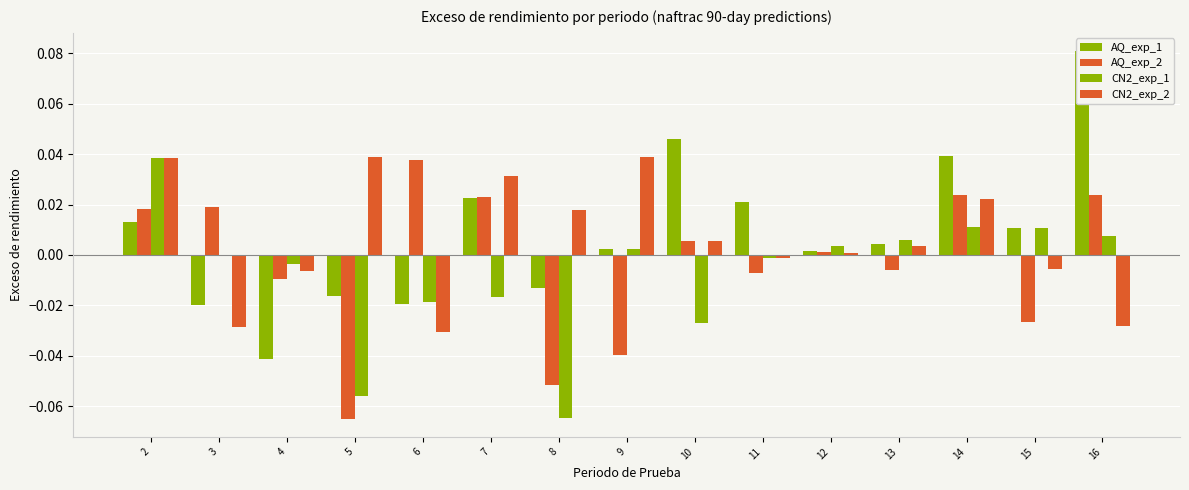

List the series in order of their peak value, lowest first.

AQ_exp_2, CN2_exp_1, CN2_exp_2, AQ_exp_1